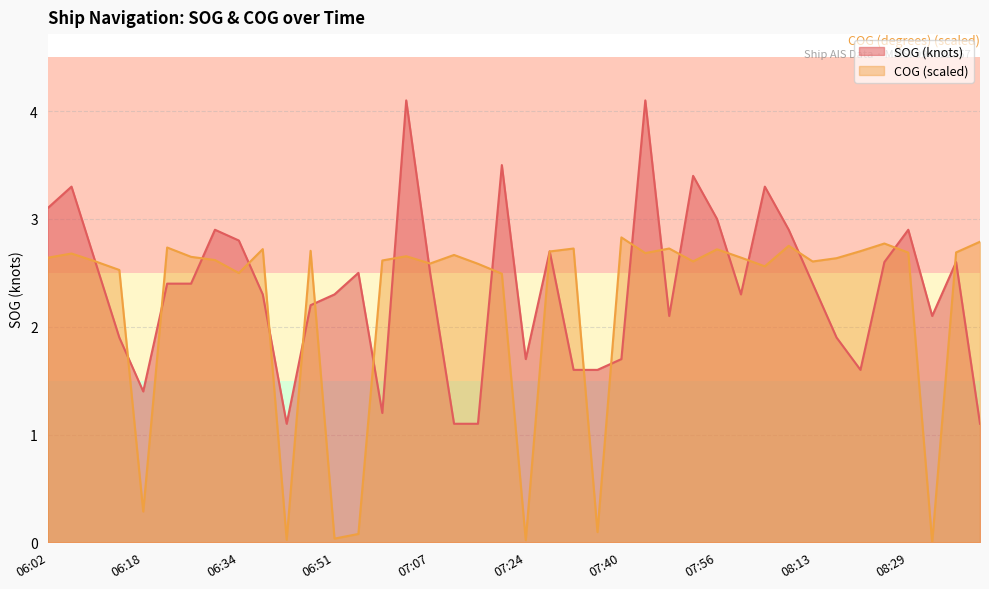

How many lines are shown in the chart?

2